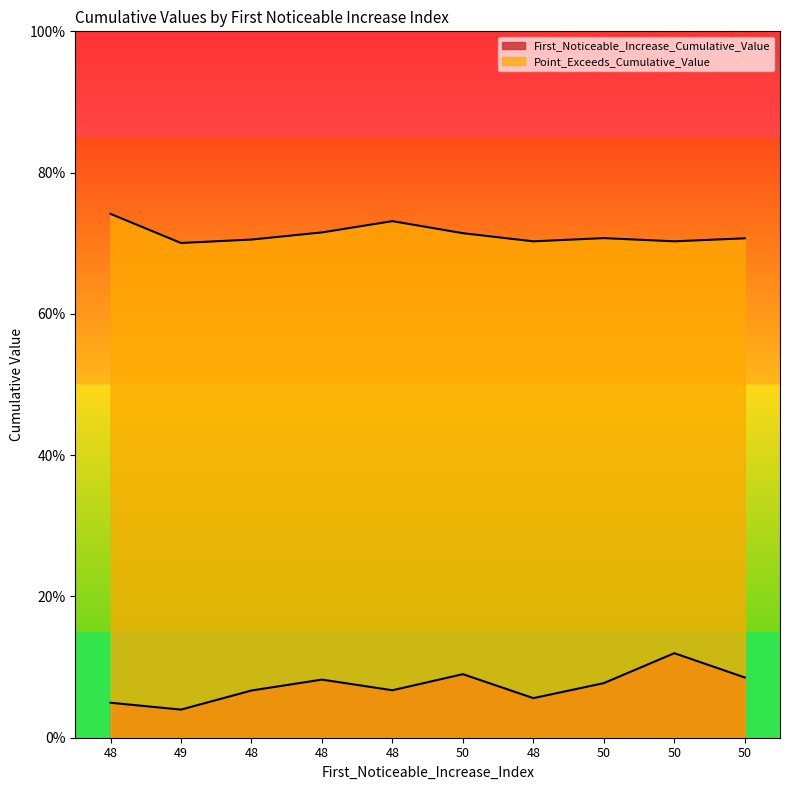

Reading left to right, list all the values displayed in this chart.

First_Noticeable_Increase_Cumulative_Value: 0.0	0.0	0.1	0.1	0.1	0.1	0.1	0.1	0.1	0.1
Point_Exceeds_Cumulative_Value: 0.7	0.7	0.7	0.7	0.7	0.7	0.7	0.7	0.7	0.7